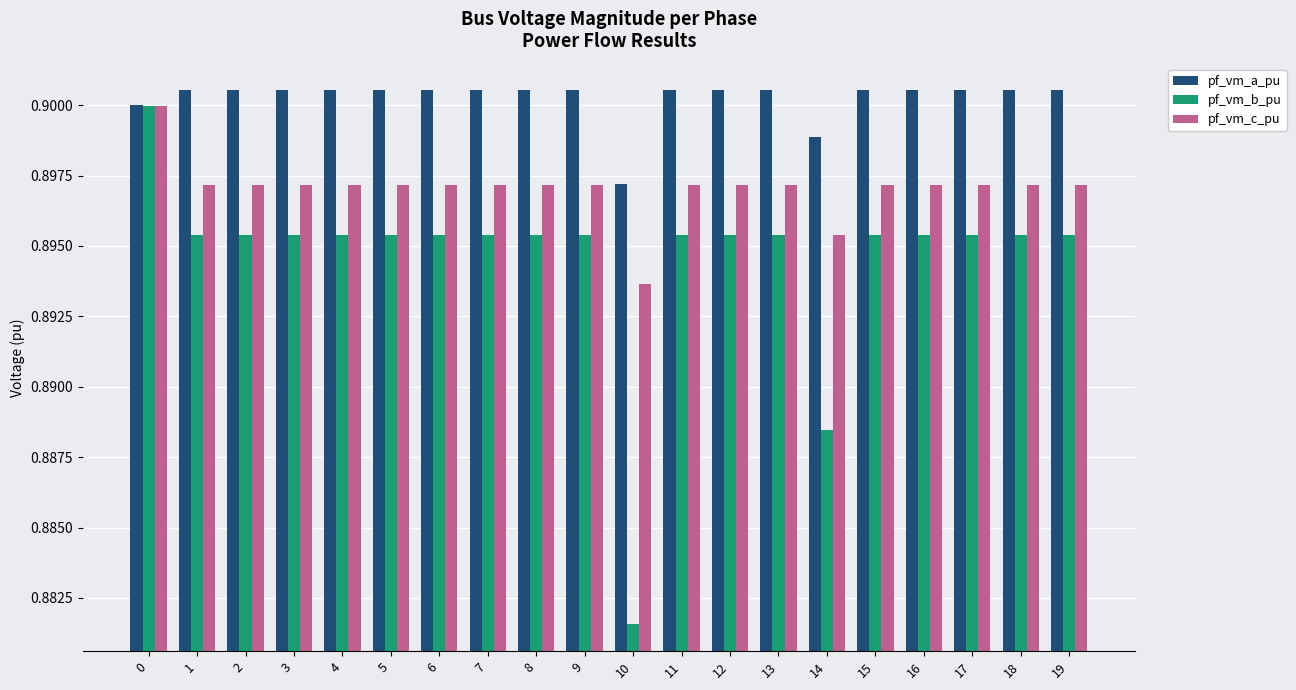

At 5, list the series in order from largest to smallest.

pf_vm_a_pu, pf_vm_c_pu, pf_vm_b_pu